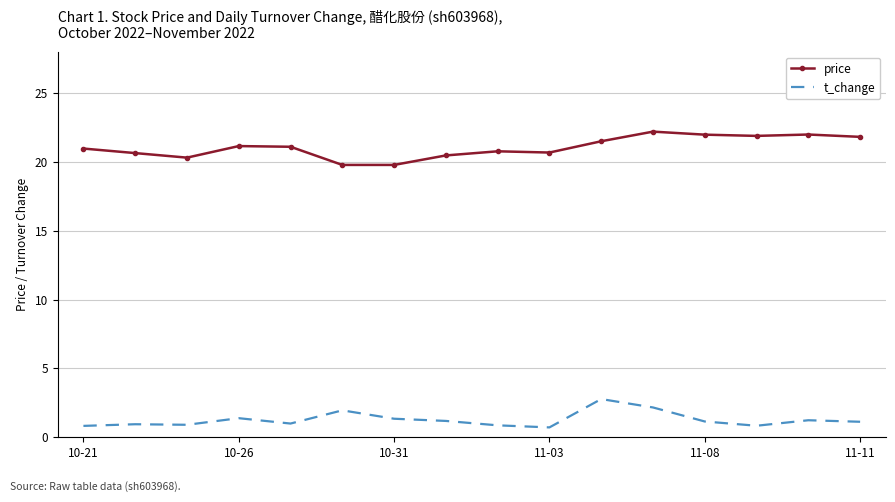

List the series in order of their peak value, highest first.

price, t_change